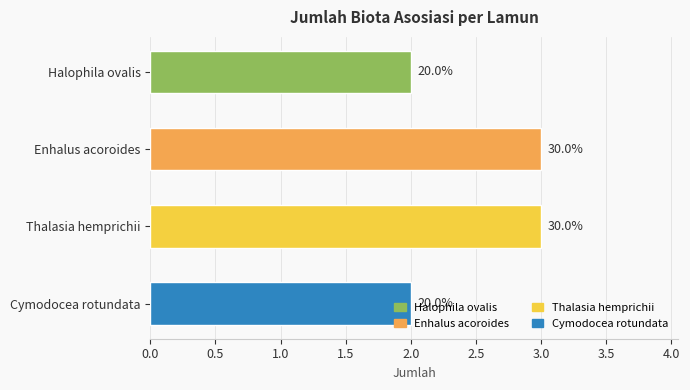

Where is the data nearest to the value 2?

Cymodocea rotundata